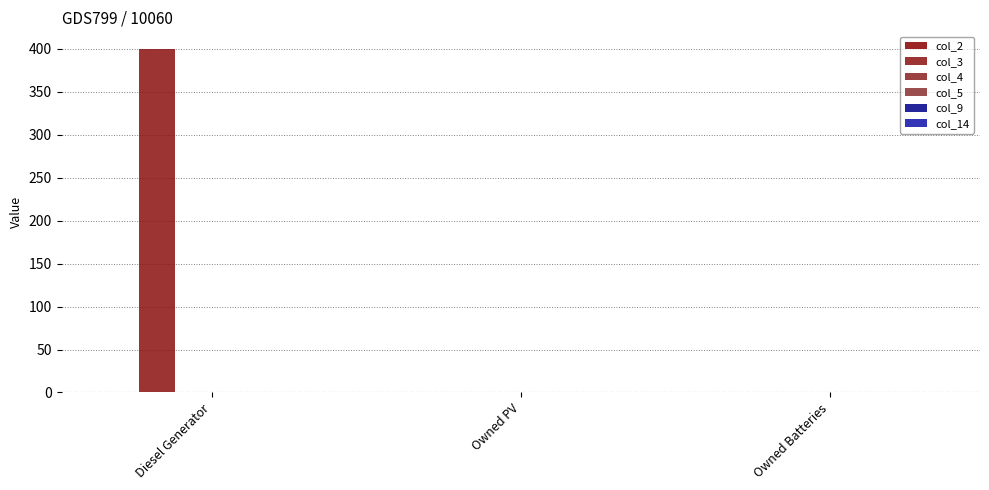

What is the label of the 1st bar from the right?

Owned Batteries